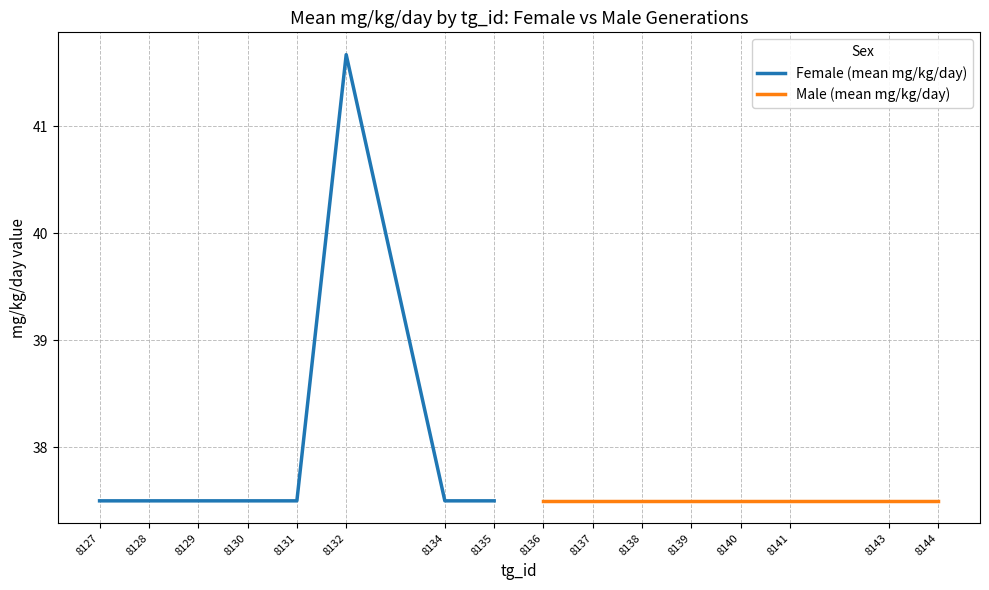

The value of Female (mean mg/kg/day) at 8131 is 20.5. True or false?

False